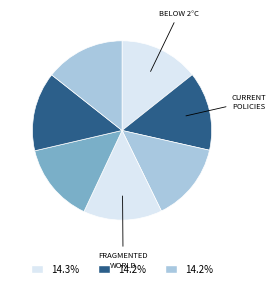

How many segments does this pie chart have?

7